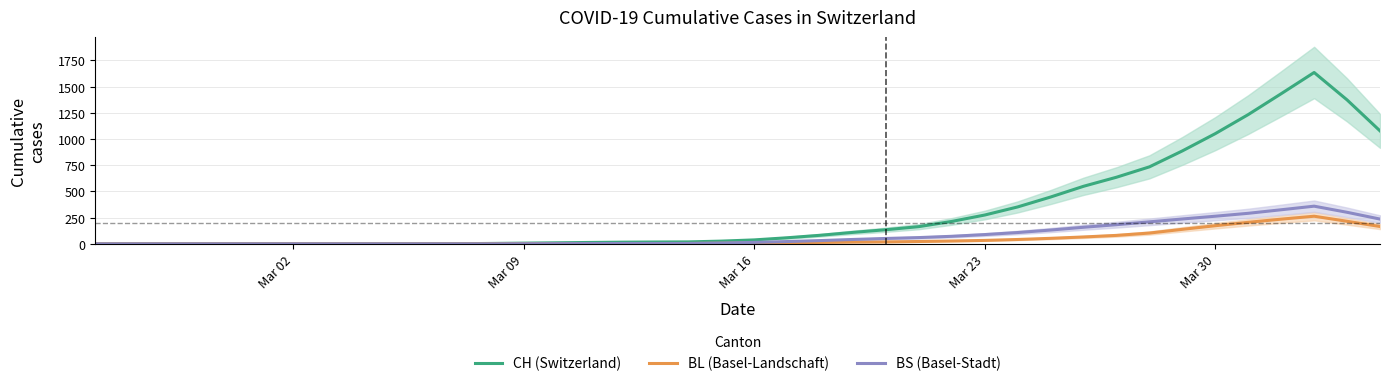

What is the maximum value for CH (Switzerland)?

1634.6